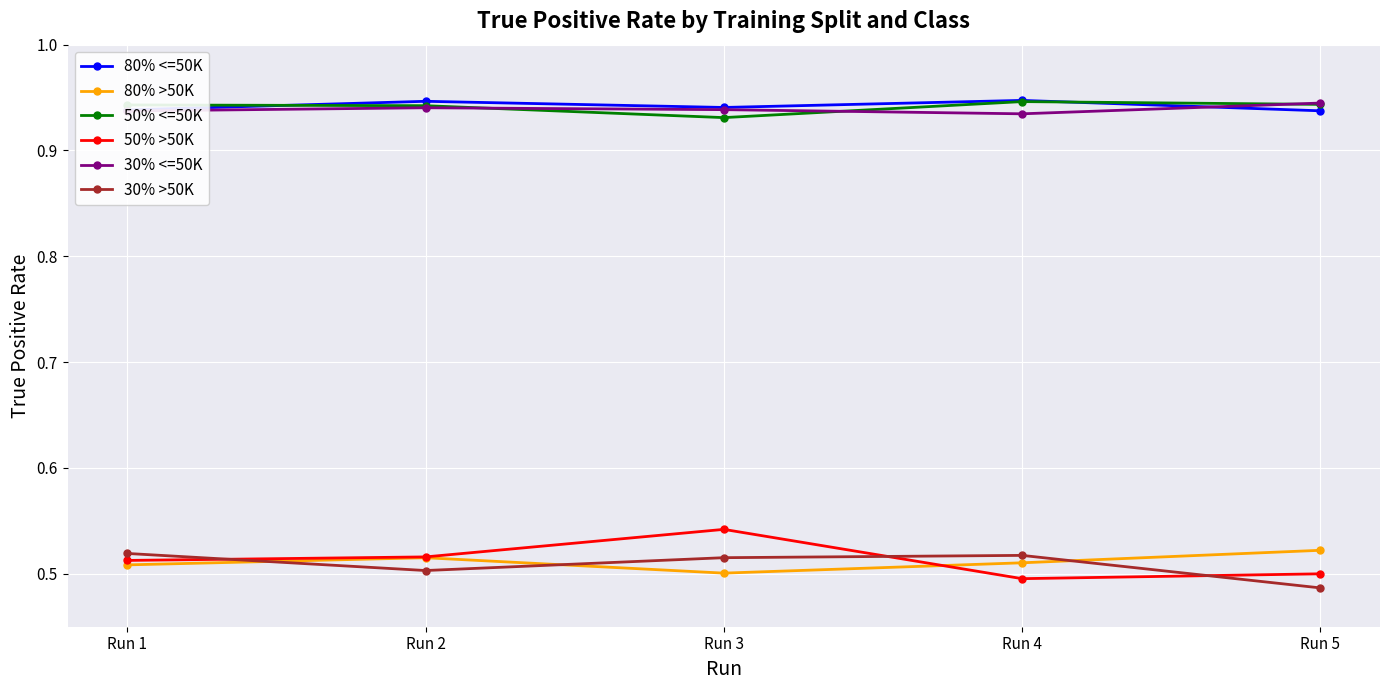

What is the total value across all series at Run 4?

4.4